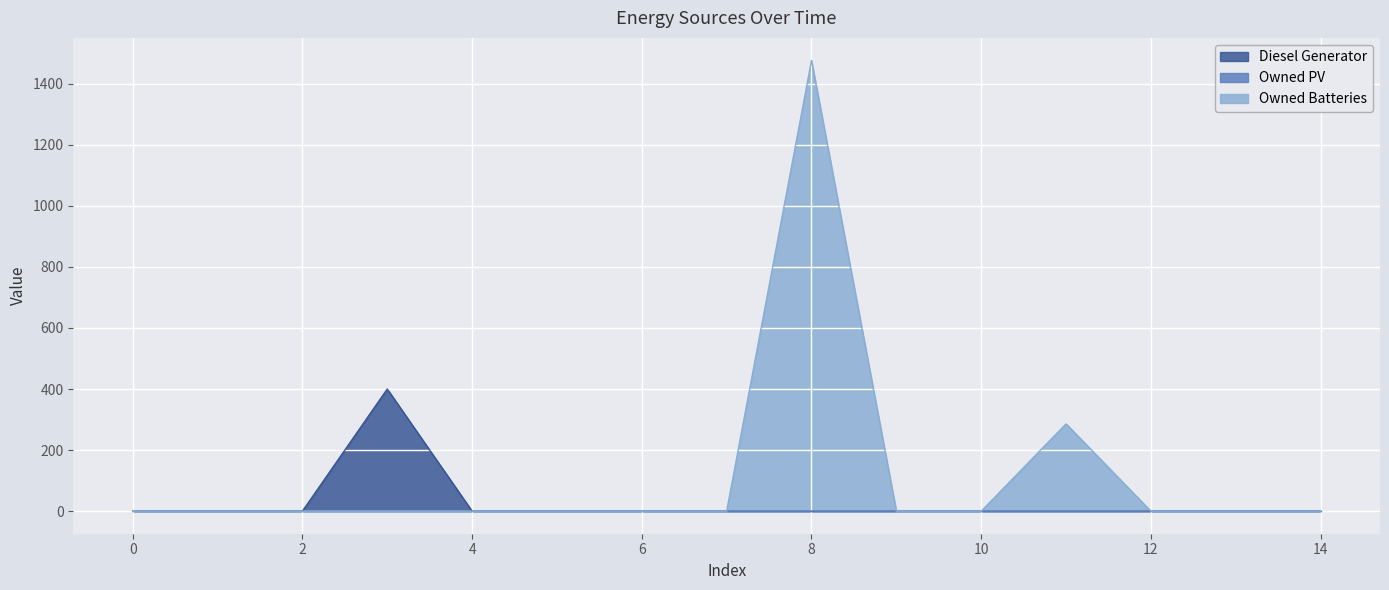

Is the value of Diesel Generator at 7 greater than the value of Owned Batteries at 5?

No